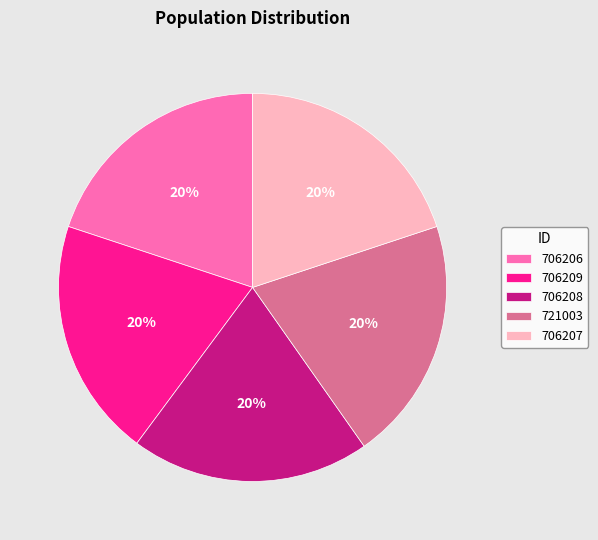

Approximately how many times larger is the value at 721003 compared to 706207?

1.0